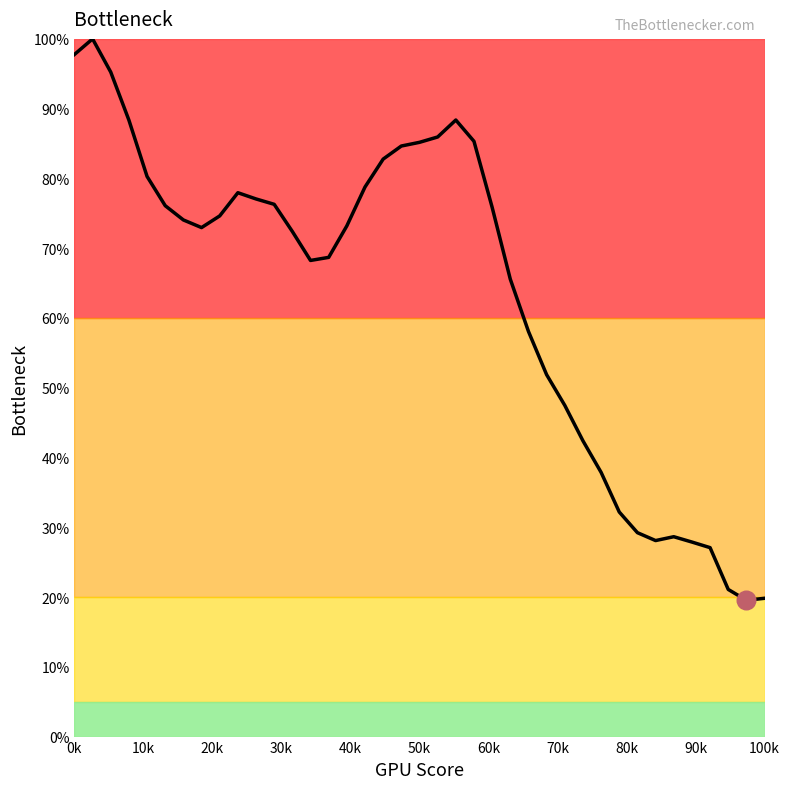

What is the difference between the maximum and minimum values?

80.5